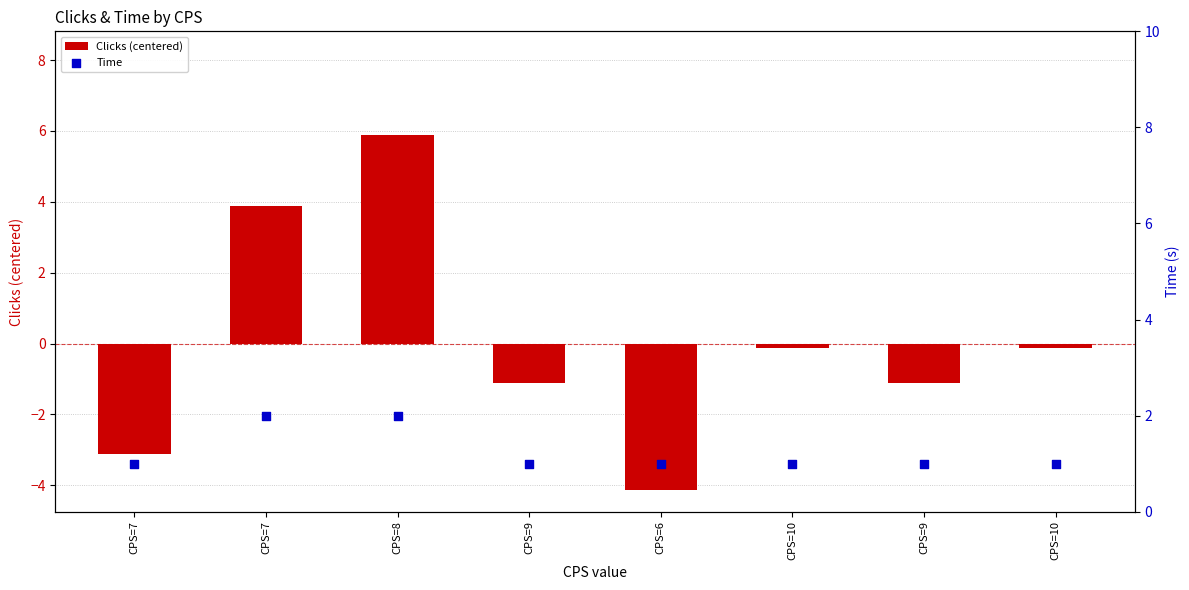

What are all the series names shown in the legend?

Clicks (centered), Time